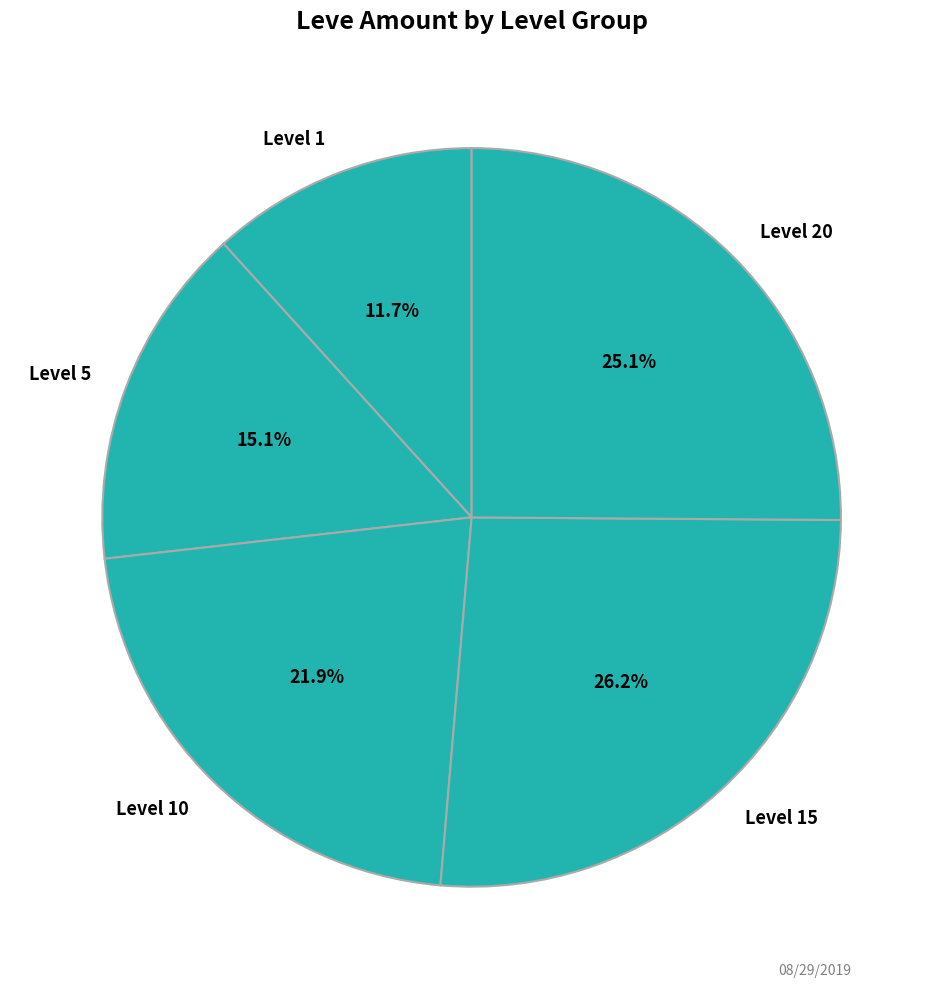

Which category has the biggest portion of the pie?

Level 15